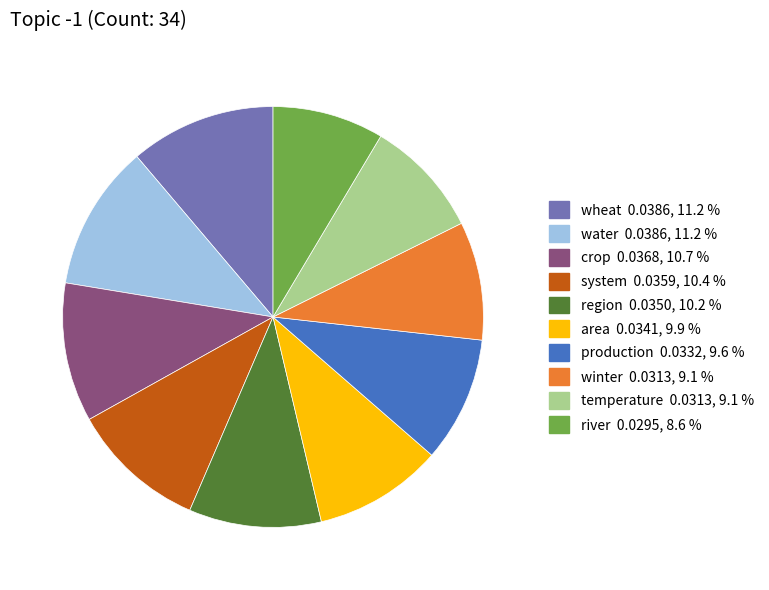

Is there any slice that represents more than half of the pie?

No